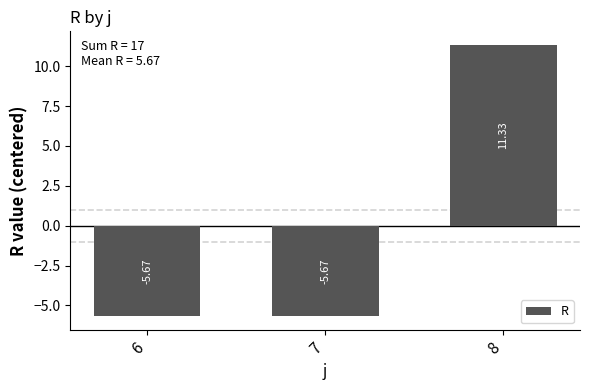

What is the difference between the maximum and minimum values?

17.0